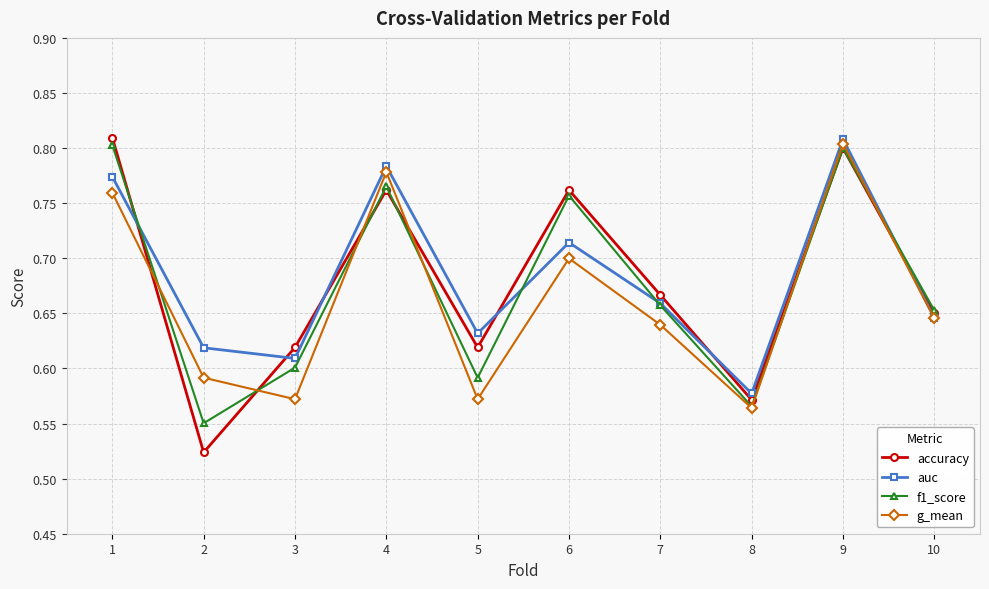

Is this an area chart (filled region under the line)?

No